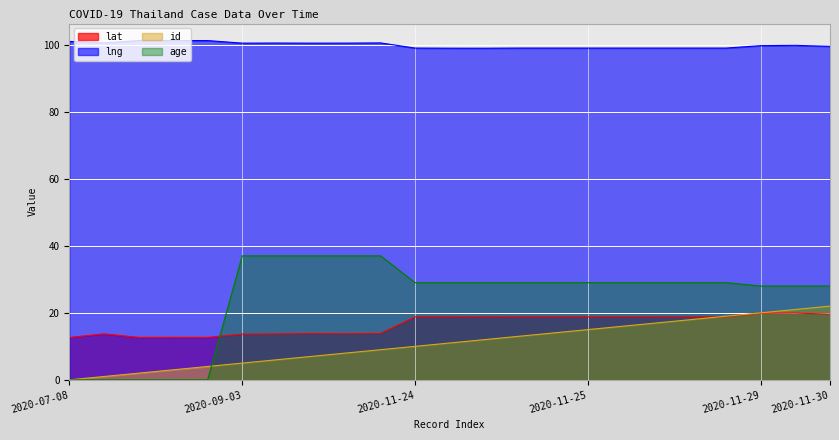

What is the spread (max minus min) of values at 2020-11-25?

84.0